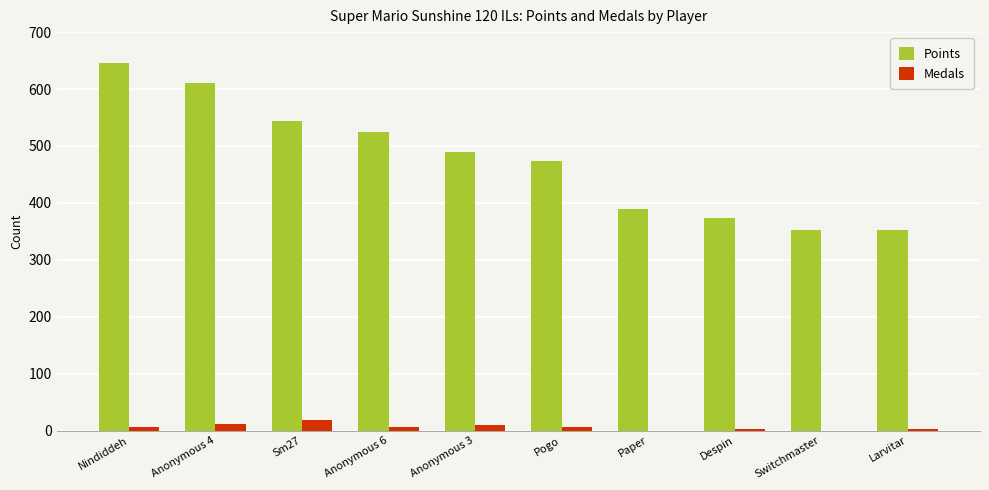

Between Sm27 and Despin, which series saw the biggest shift?

Points